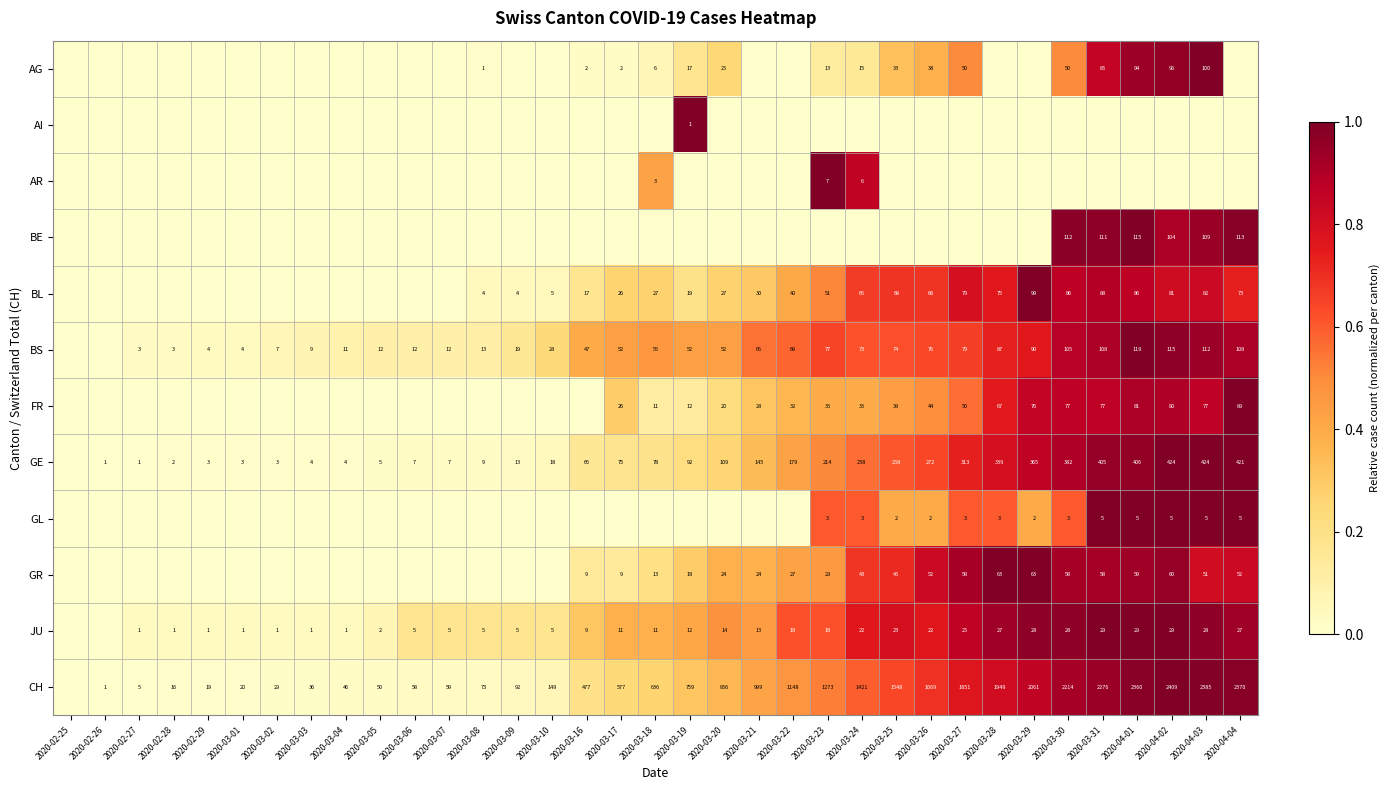

At which category is the sum across all series the highest?

2020-04-01